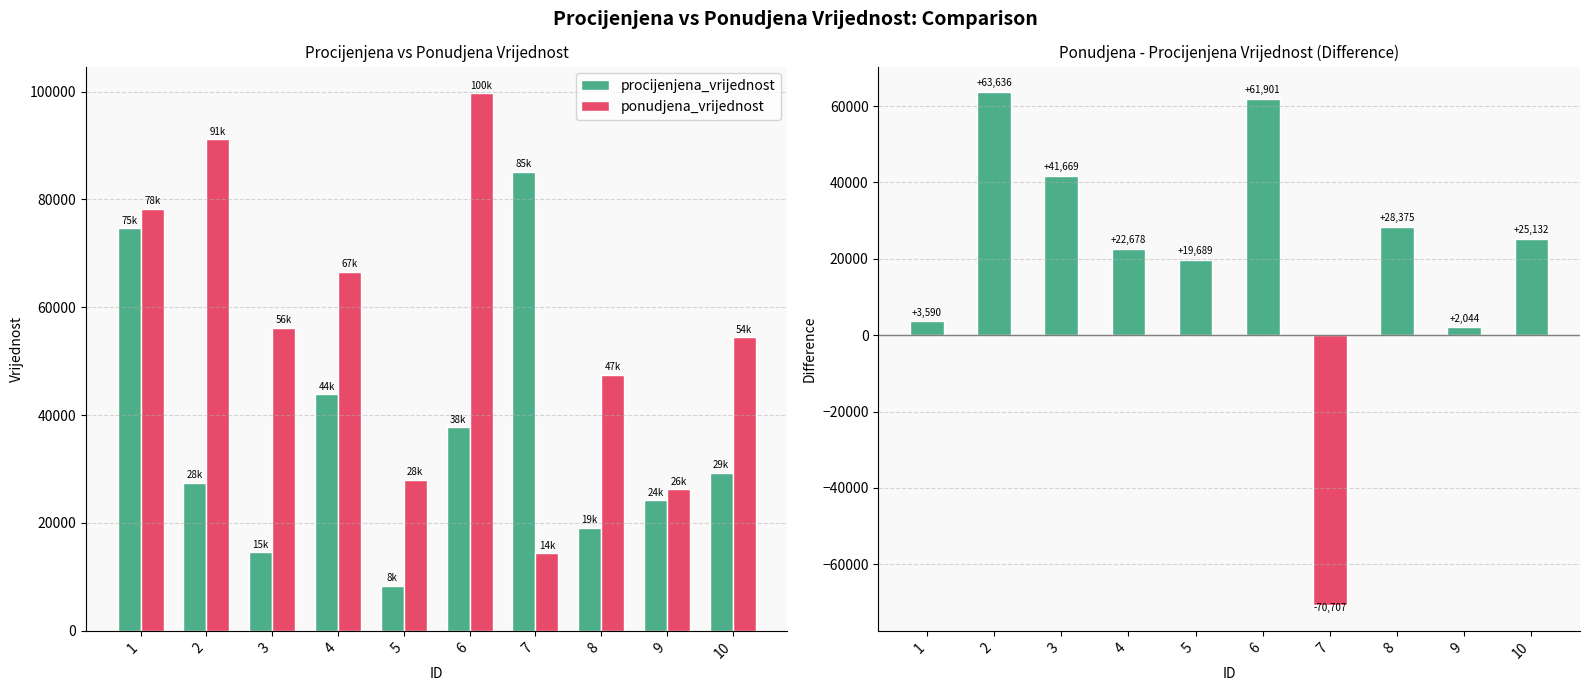

What are all the series names shown in the legend?

procijenjena_vrijednost, ponudjena_vrijednost